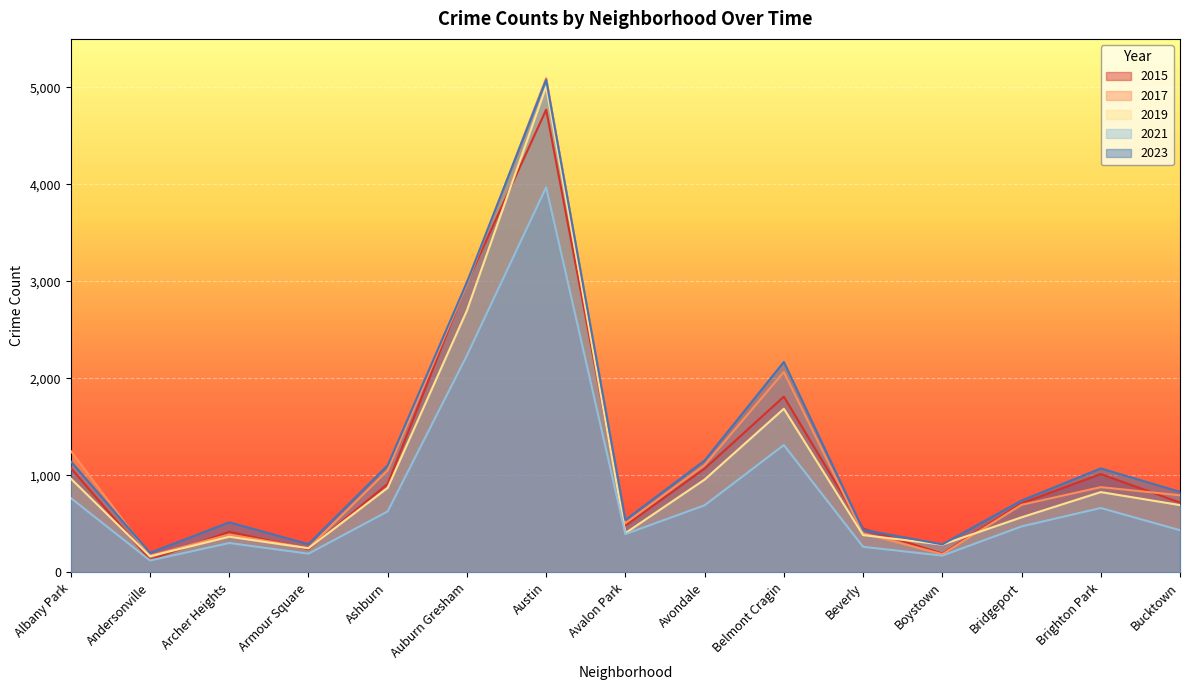

Where is the first local maximum for 2017?

Archer Heights